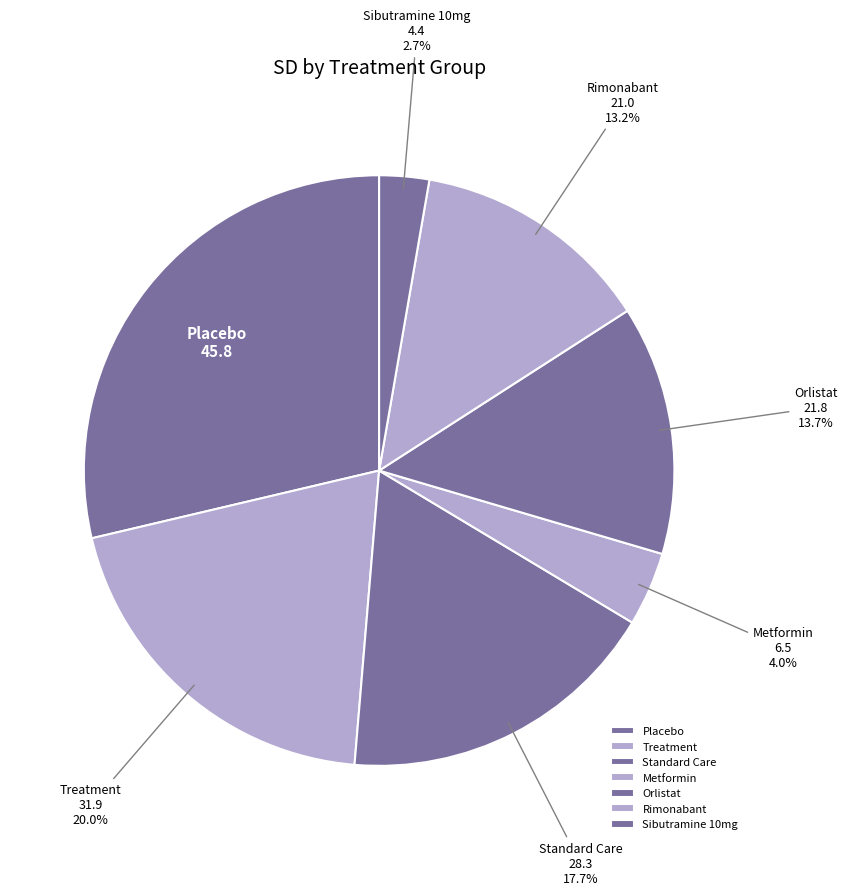

Which category has the smallest portion of the pie?

Sibutramine 10mg